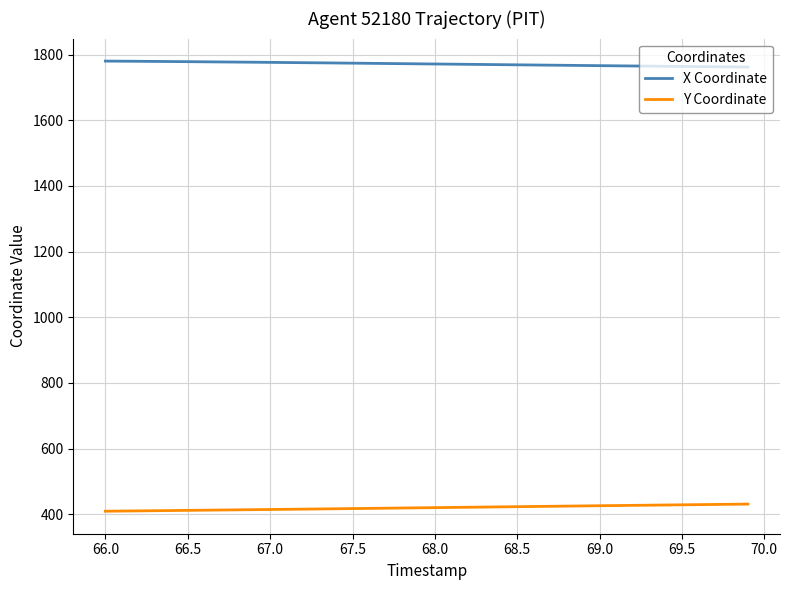

How many series are shown in this chart?

2